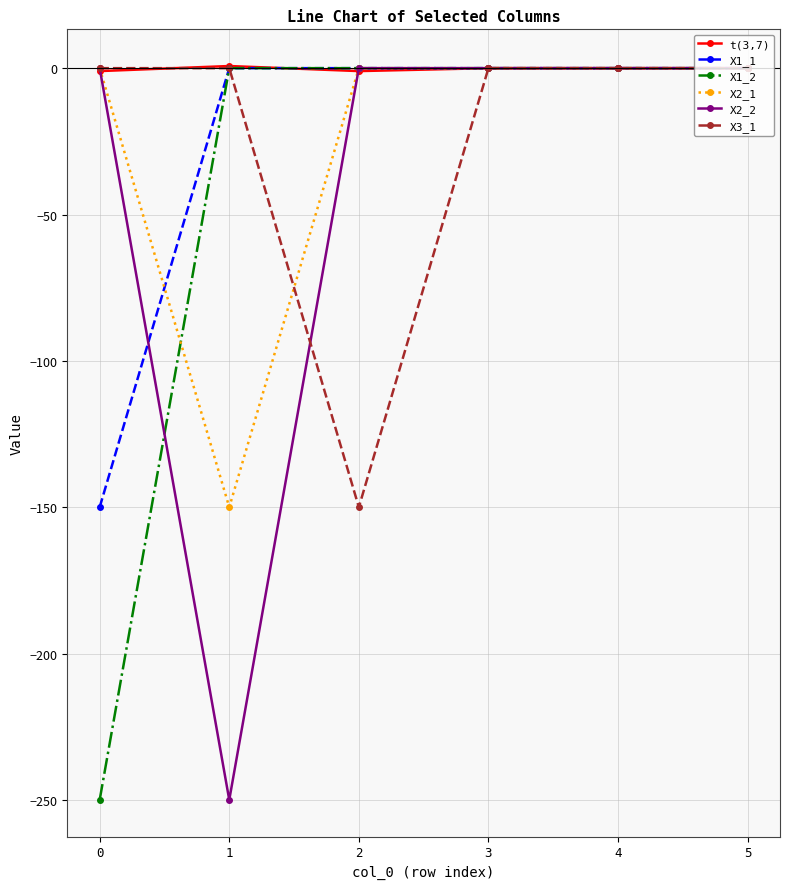

The value of X1_1 at 3 is 0.0. True or false?

True